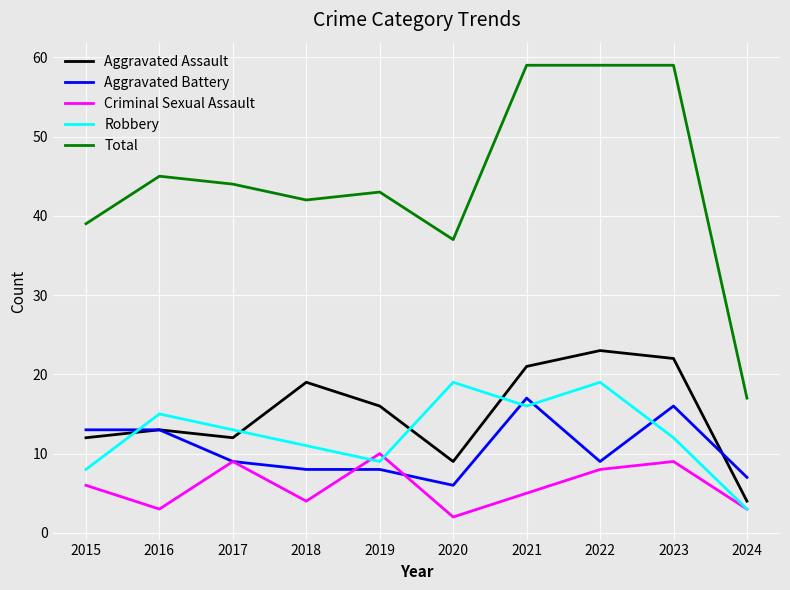

How many categories are shown in the chart?

10